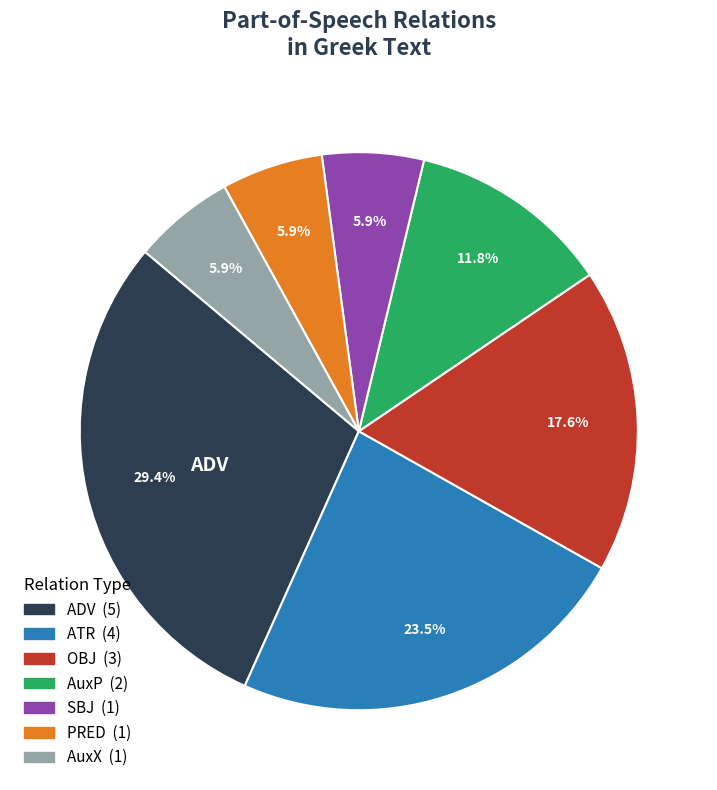

Which category has the biggest portion of the pie?

ADV